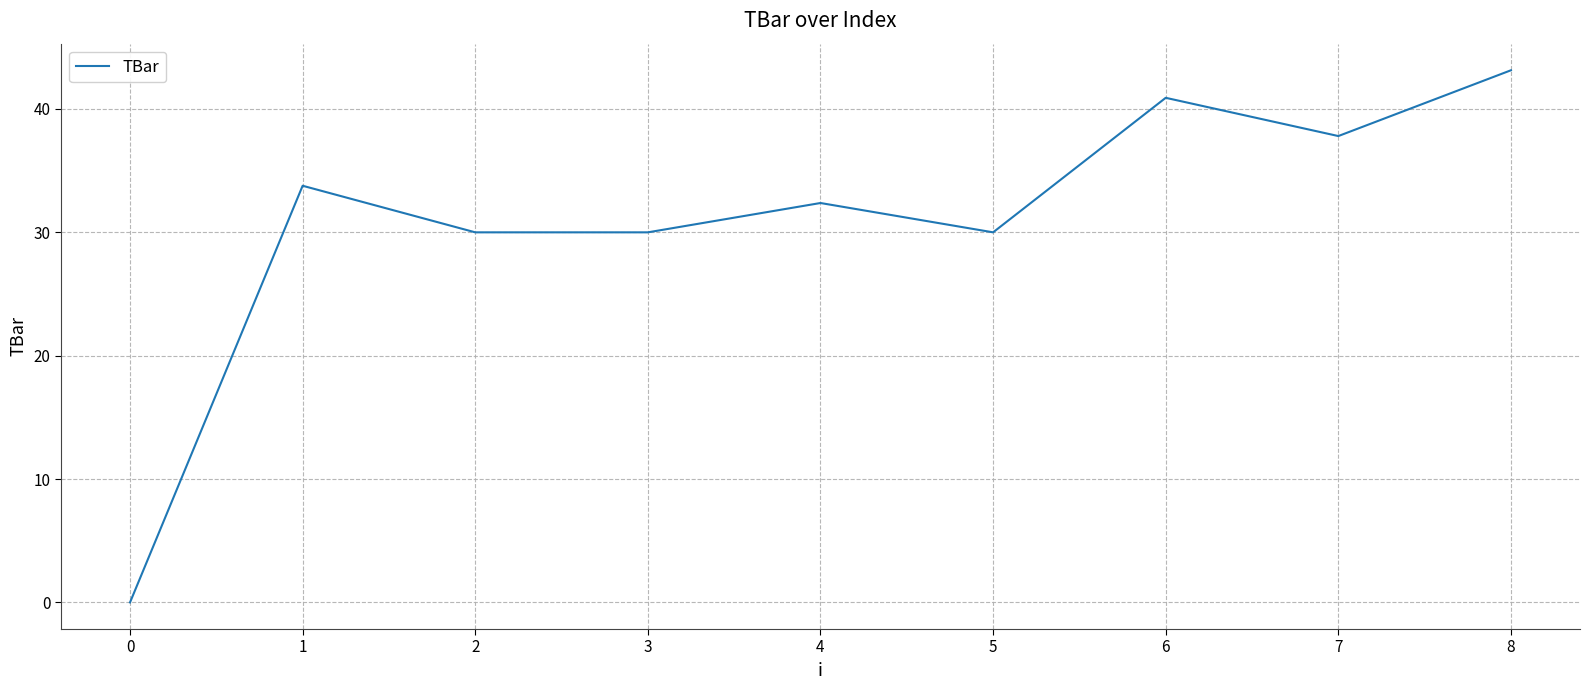

Approximately how many times larger is the value at 4 compared to 5?

1.1